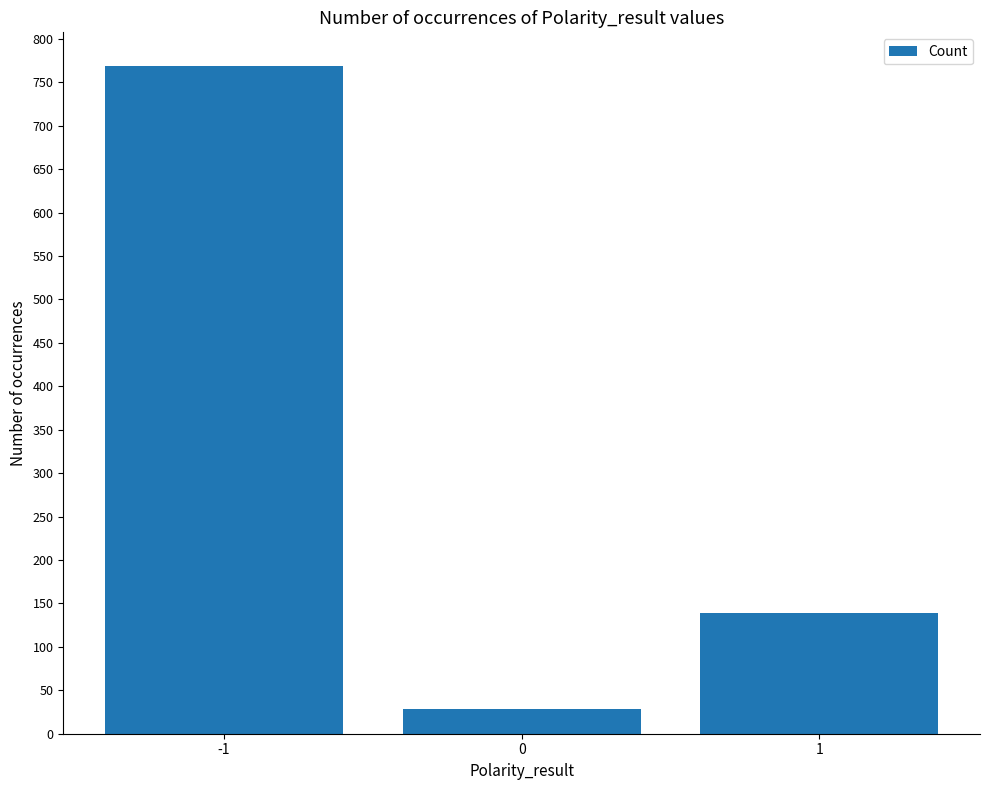

The chart shows a value of 88 at 1. True or false?

False